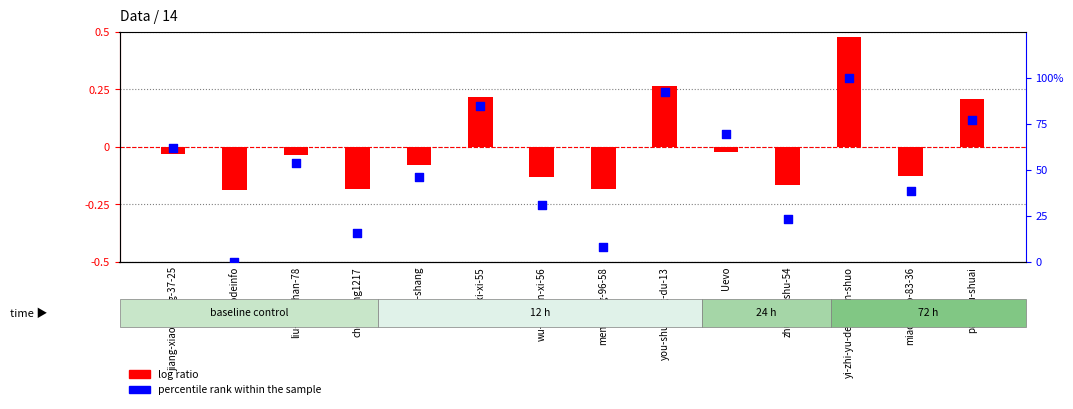

What is the total value across all series at yuan-shang?

46.1